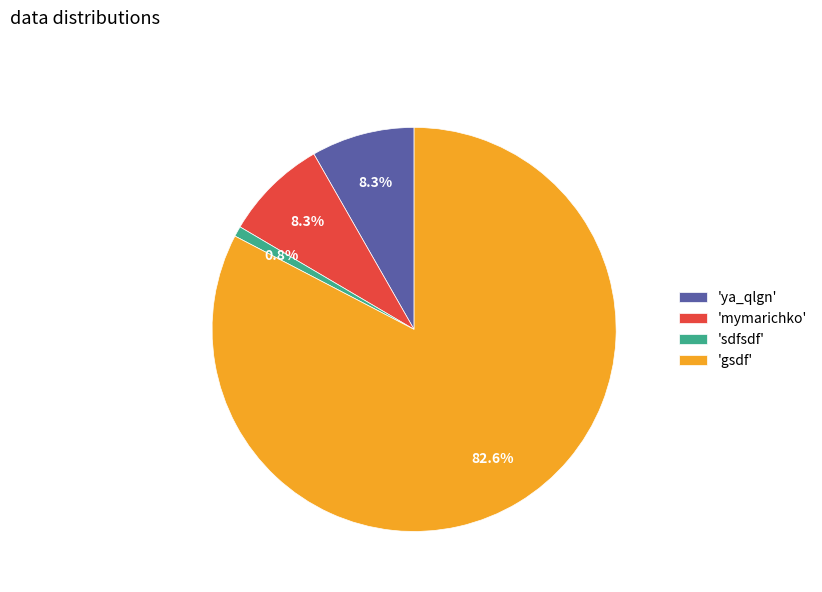

Combined, do 'mymarichko' and 'sdfsdf' account for over 50%?

No